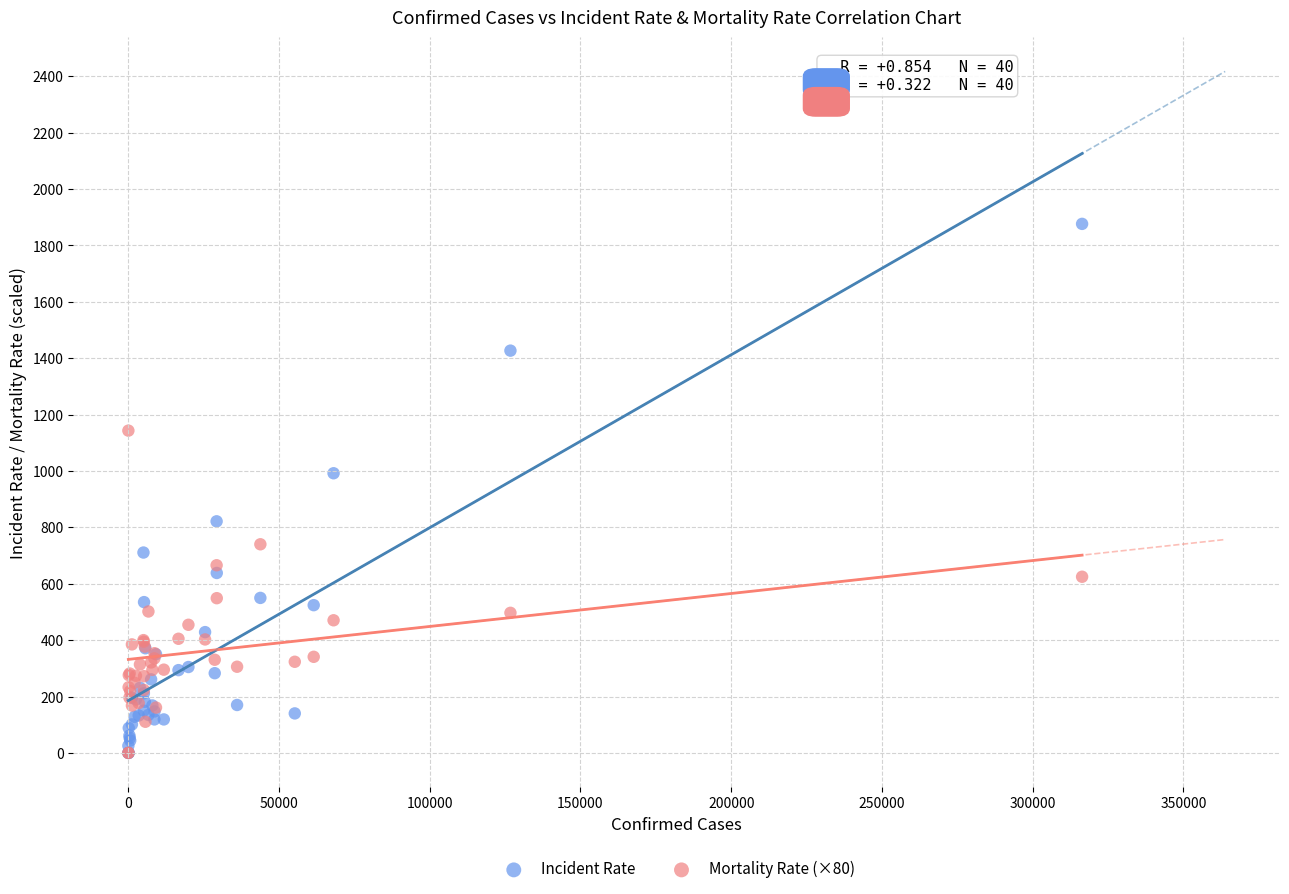

In the Incident Rate series, what Y value is closest to 938?

992.0